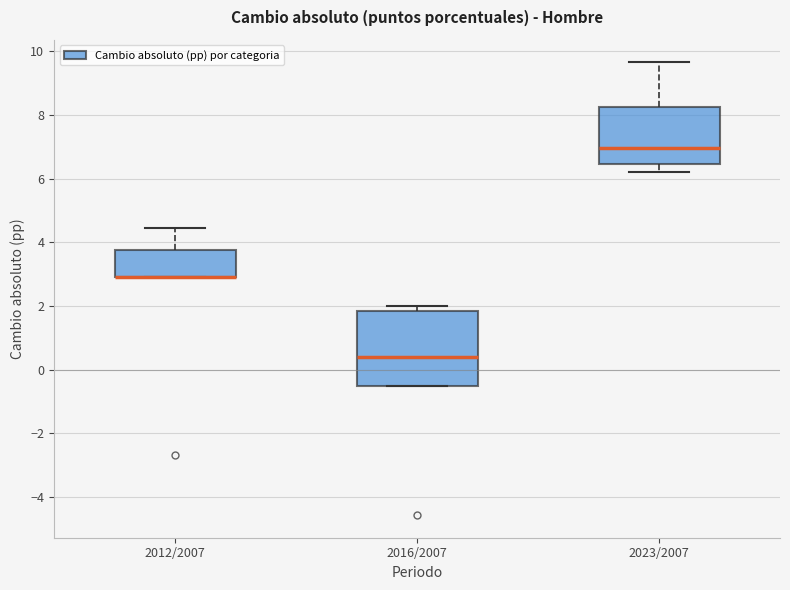

Reading left to right, read every box against the y-axis: the position of its median line, the range the box covers, and the ends of its whiskers. The values are not printed on the chart, so give them approximately, as read against the axis.

2012/2007: median 3.0 (drawn on the box's lower edge), box 3.0 to 3.8, whiskers 3.0 to 4.4
2016/2007: median 0.4, box -0.6 to 1.8, whiskers -0.6 to 2.0
2023/2007: median 7.0, box 6.4 to 8.2, whiskers 6.2 to 9.6